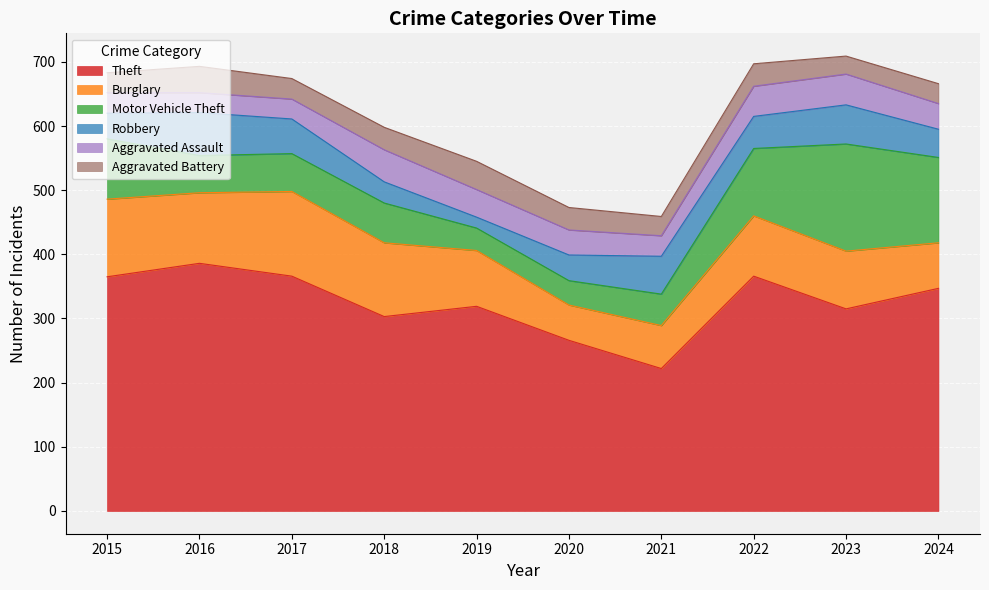

What is the difference between the Burglary values at 2018 and 2017?

17